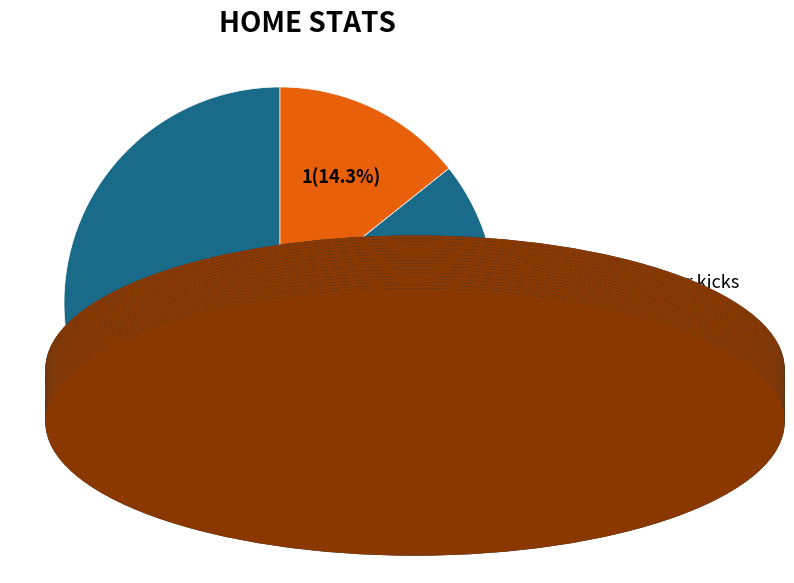

To the nearest percent, what portion does Yellow cards represent?

14%